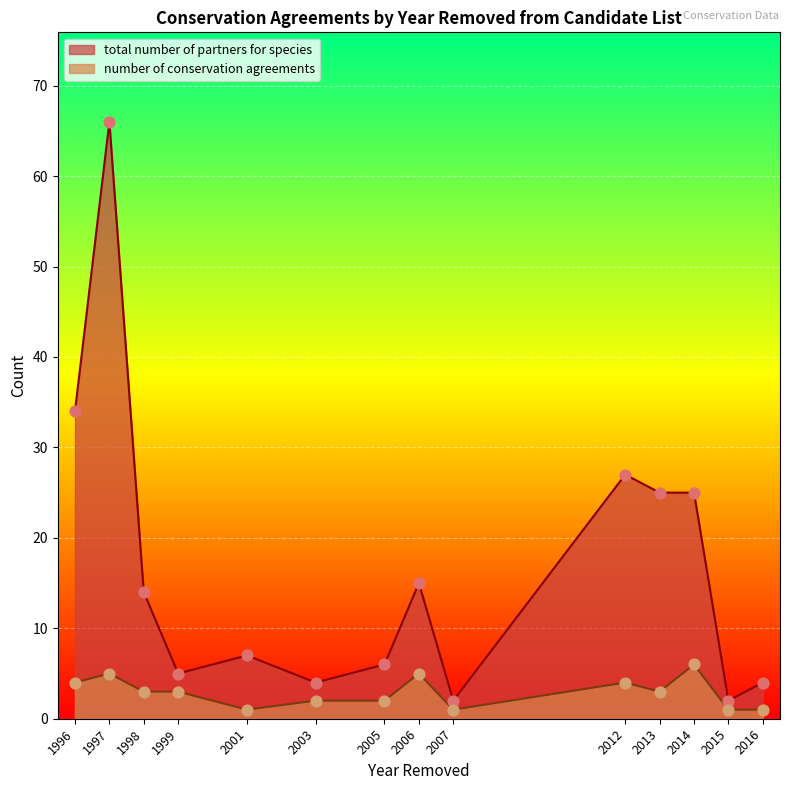

Which series reaches the maximum Y coordinate?

total number of partners for species